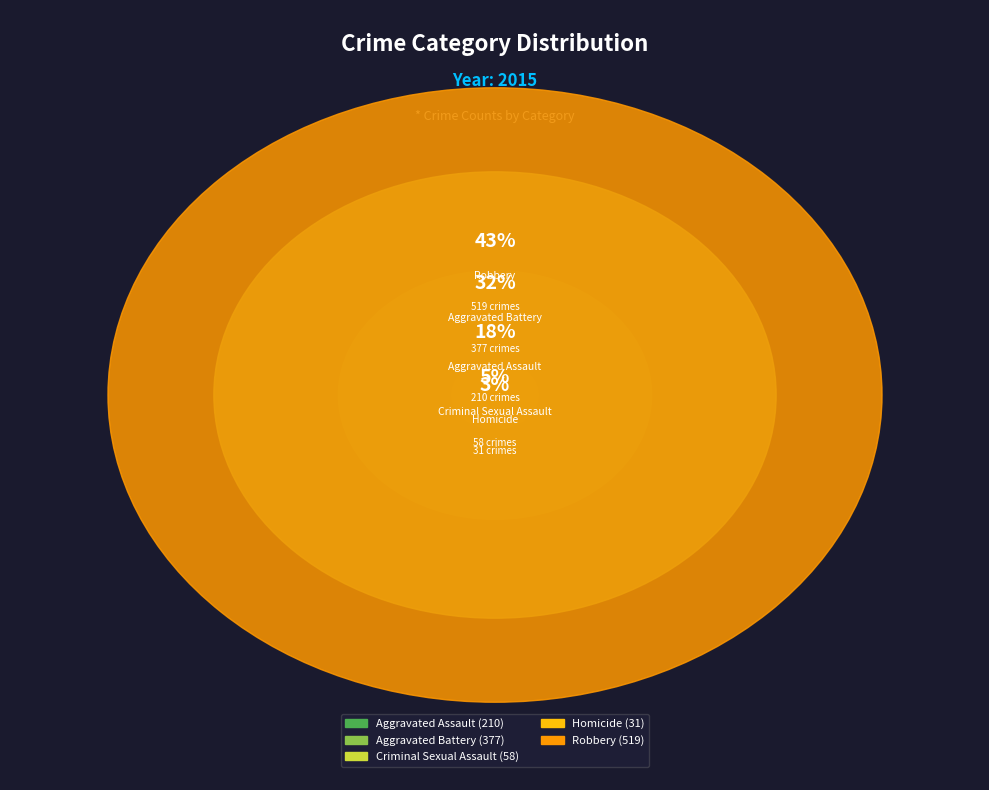

What is the change in value from Homicide to Robbery?

+488